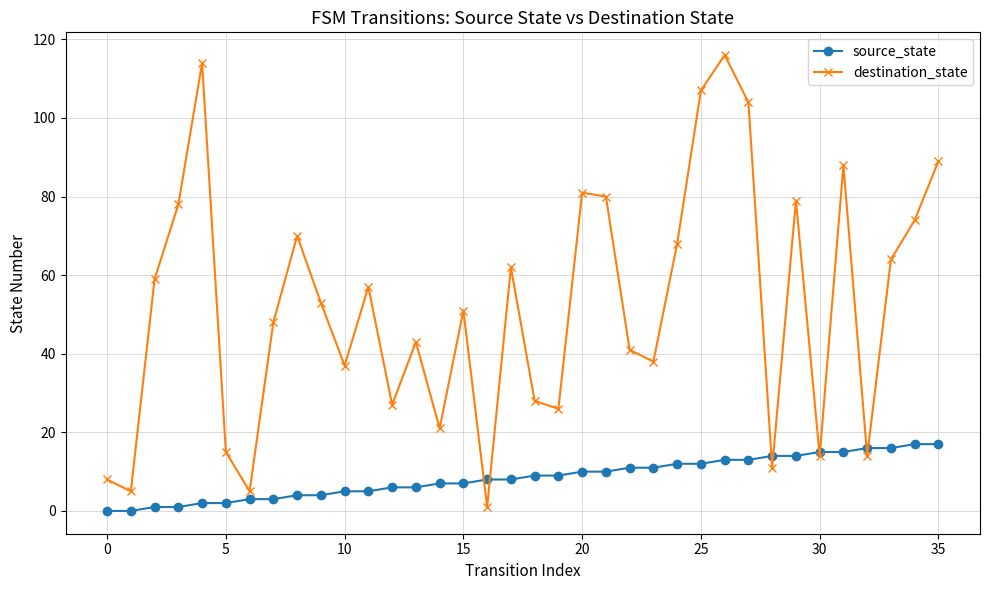

Which series has the largest range (max minus min)?

destination_state